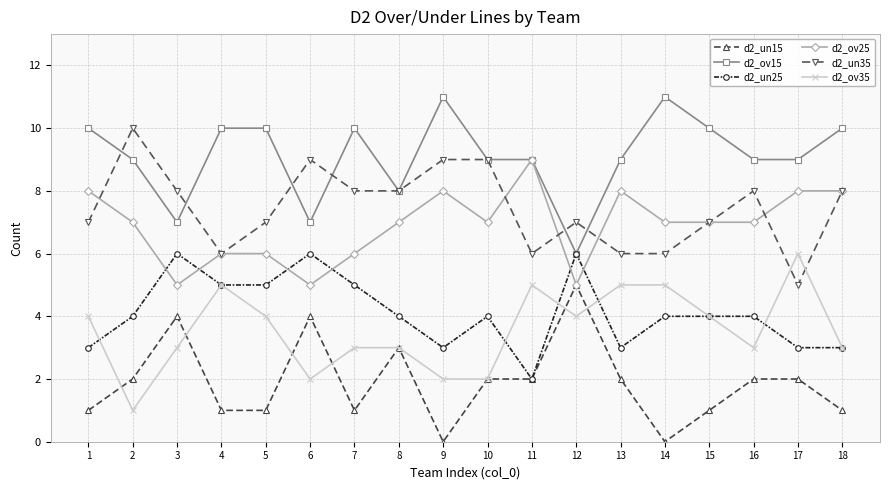

True or false: d2_un35 and d2_un15 intersect in this chart.

False